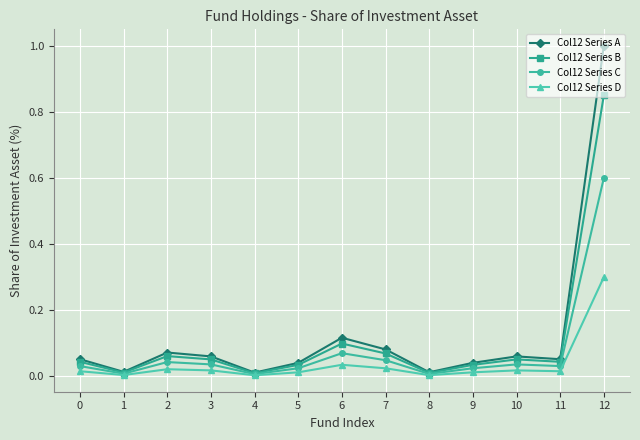

True or false: Col12 Series A has more than 1 interior local peaks.

True